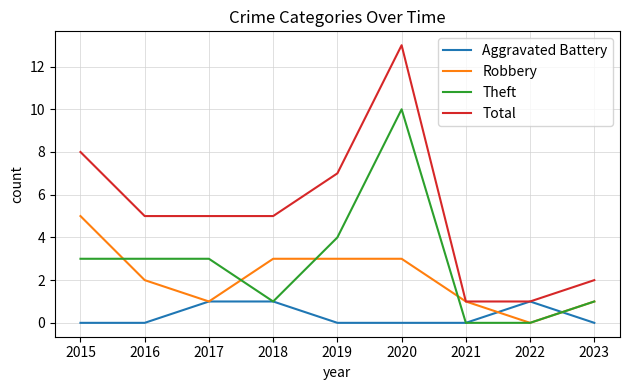

Which series has the largest range (max minus min)?

Total